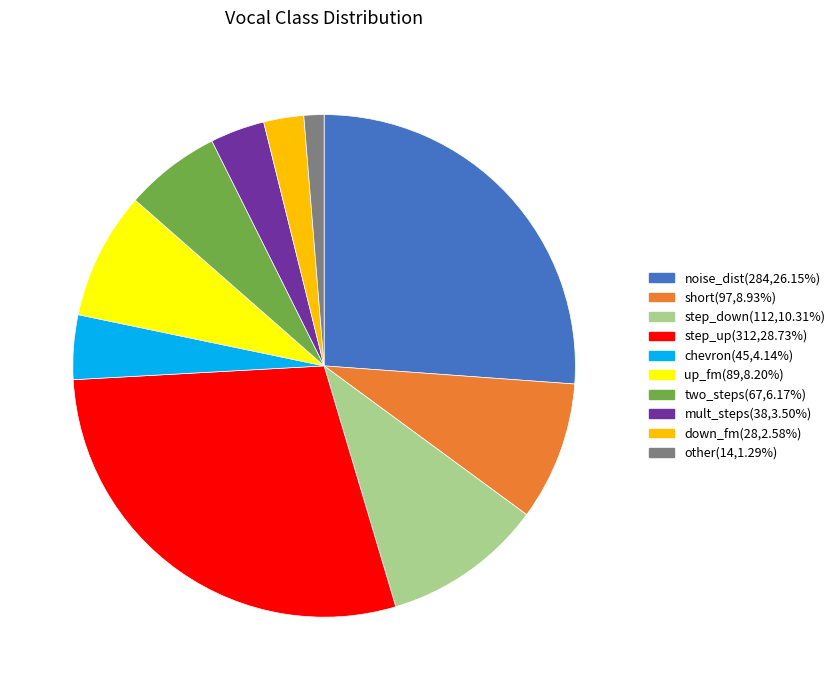

Which has a higher value, two_steps or chevron?

two_steps